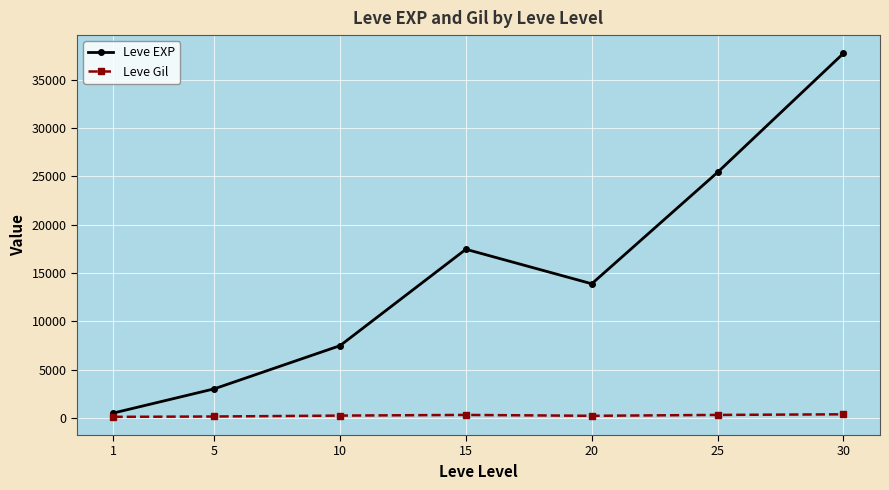

The Leve EXP series shows 26669.0 at 15. True or false?

False